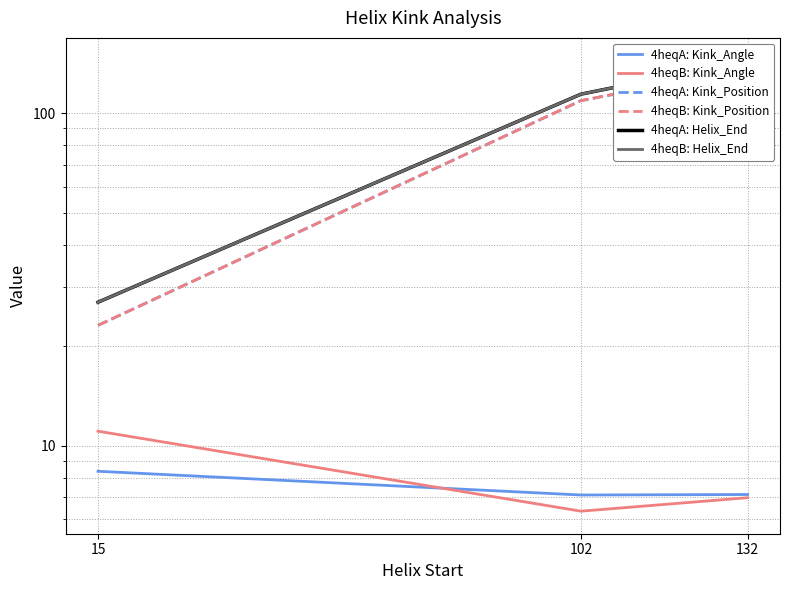

Is it true that 4heqB: Kink_Angle equals 7.0 at 132?

True